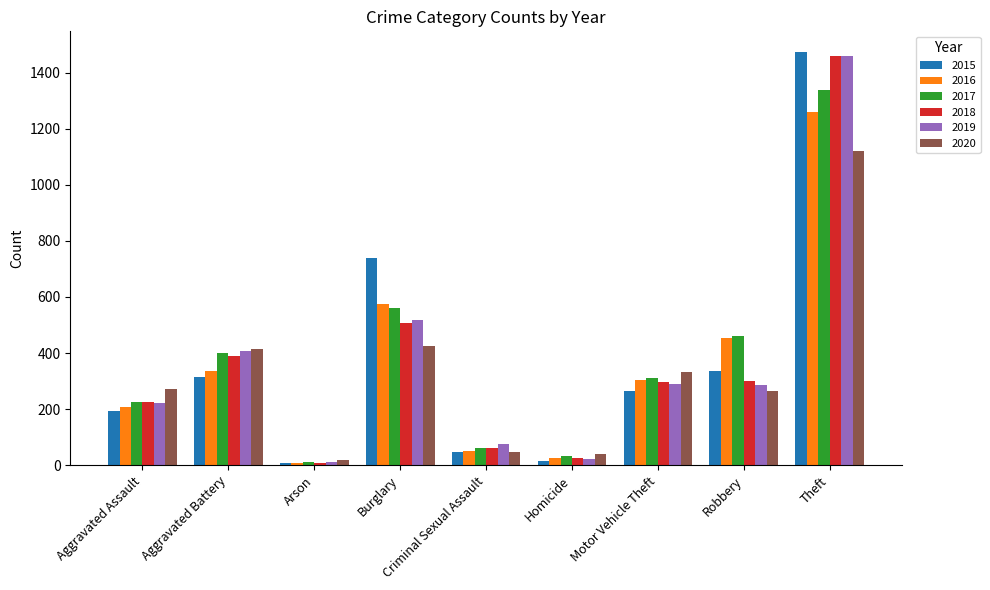

Which category has the highest value in the 2020 series?

Theft